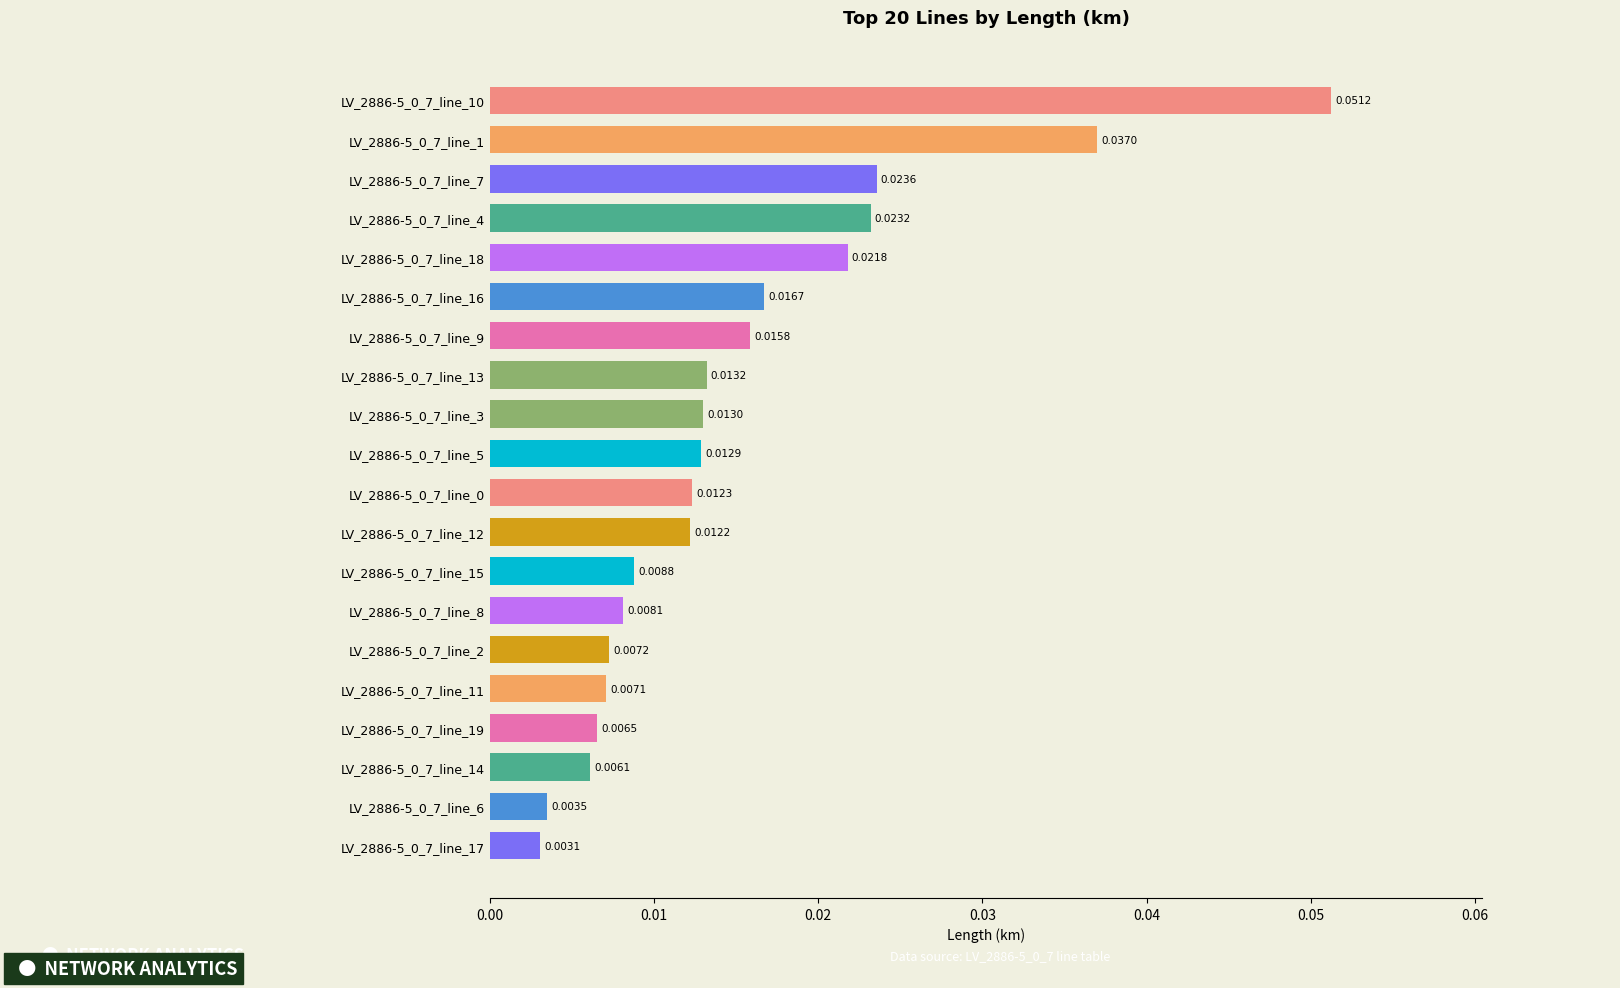

What is the sum of all values?

0.3